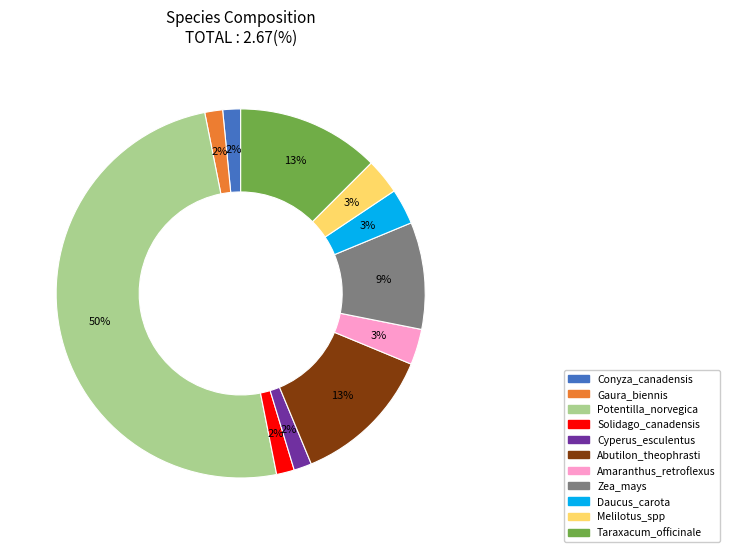

Is Daucus_carota the majority of the pie?

No